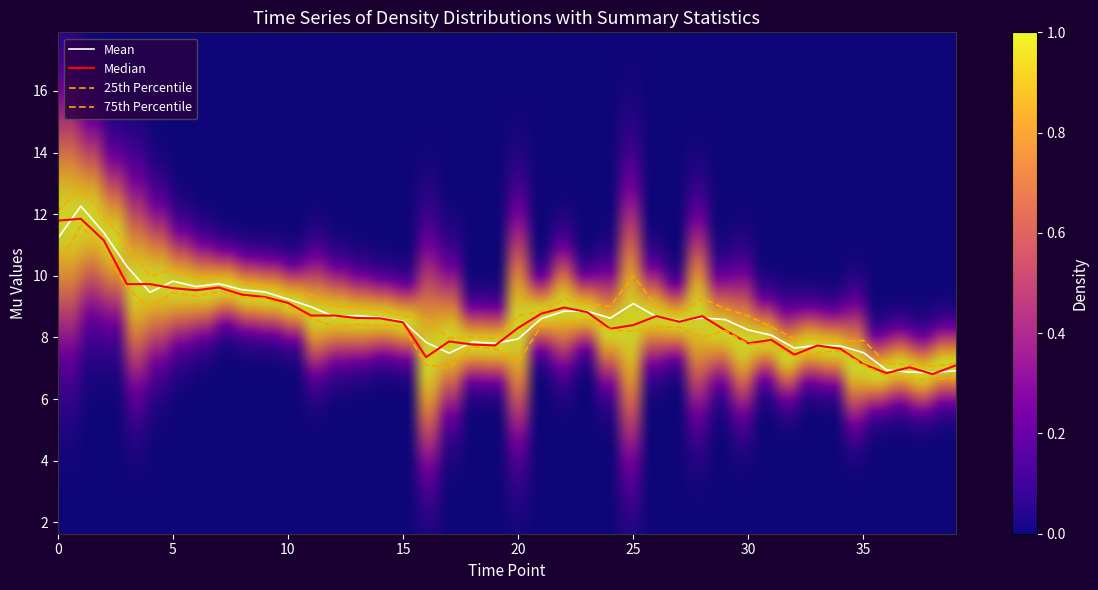

What is the label of the 32nd point from the left?

31